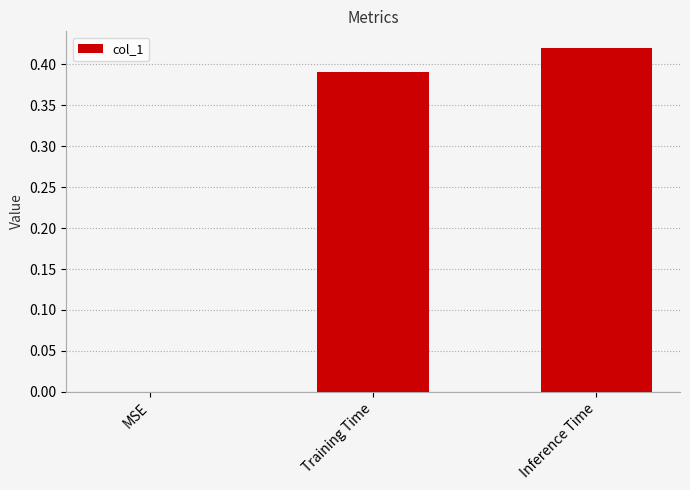

How many positive values are there?

2